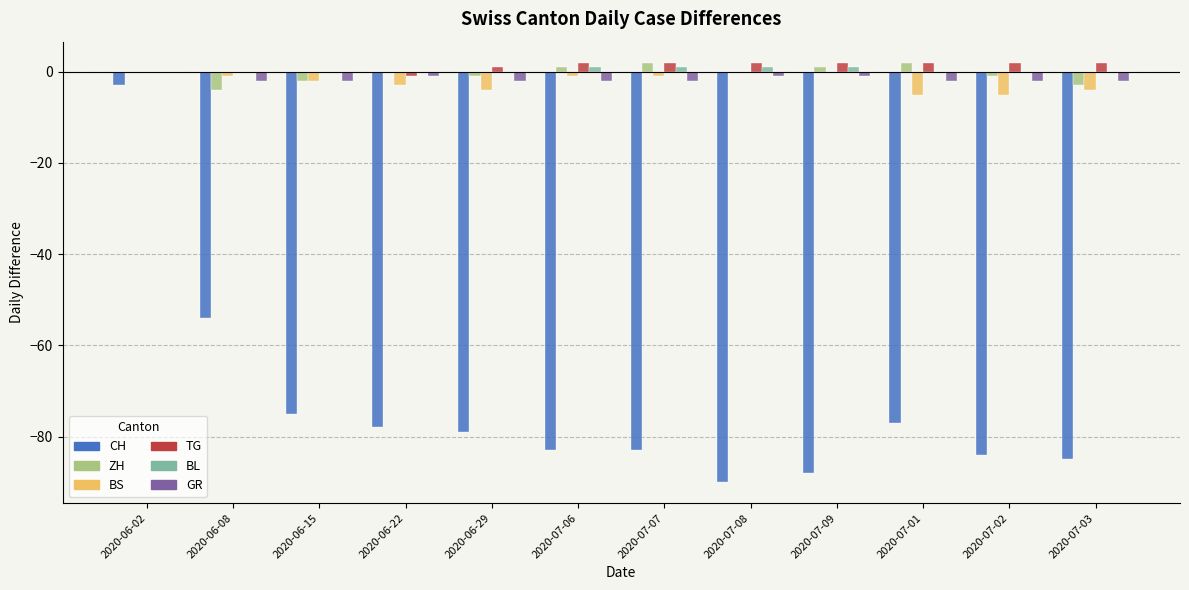

At which category is the sum across all series the highest?

2020-06-02